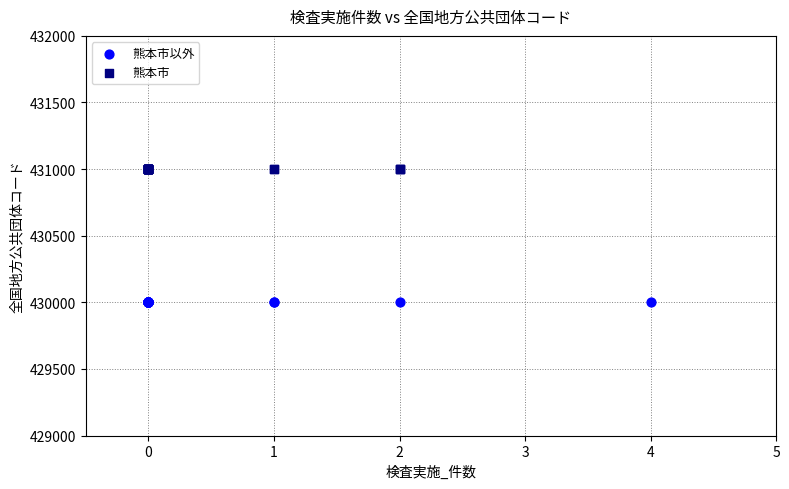

Which series reaches the maximum Y coordinate?

熊本市